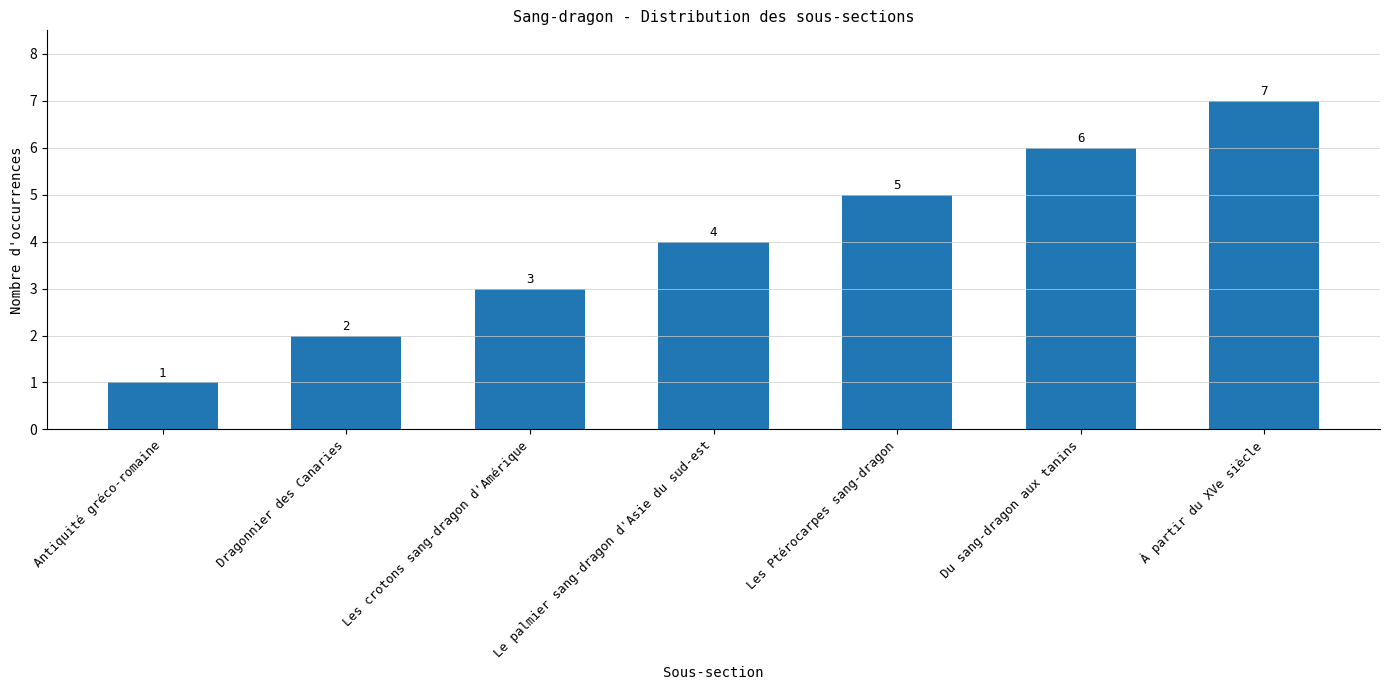

Where is the data nearest to the value 4?

Le palmier sang-dragon d'Asie du sud-est